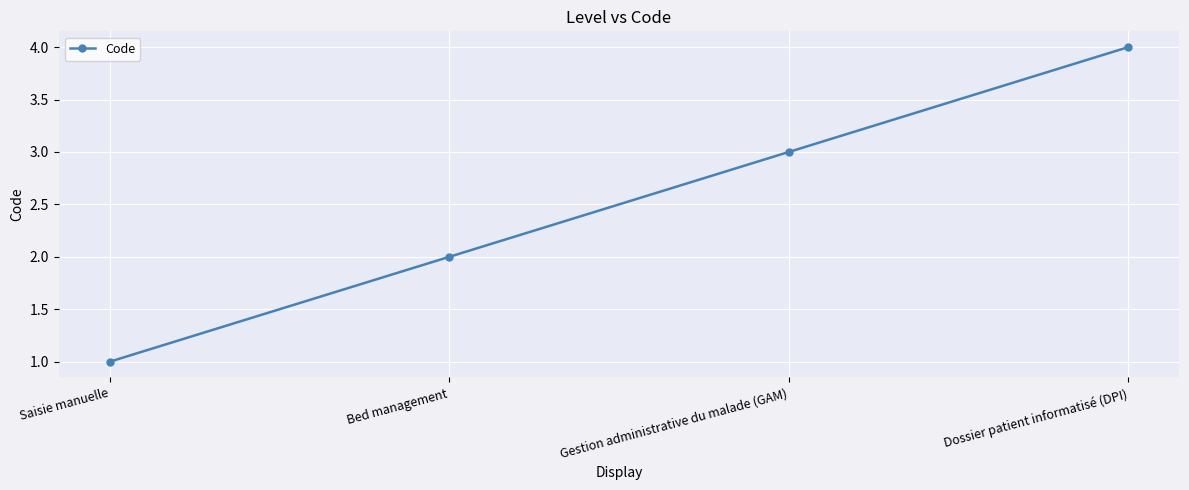

What is the smallest value displayed?

1